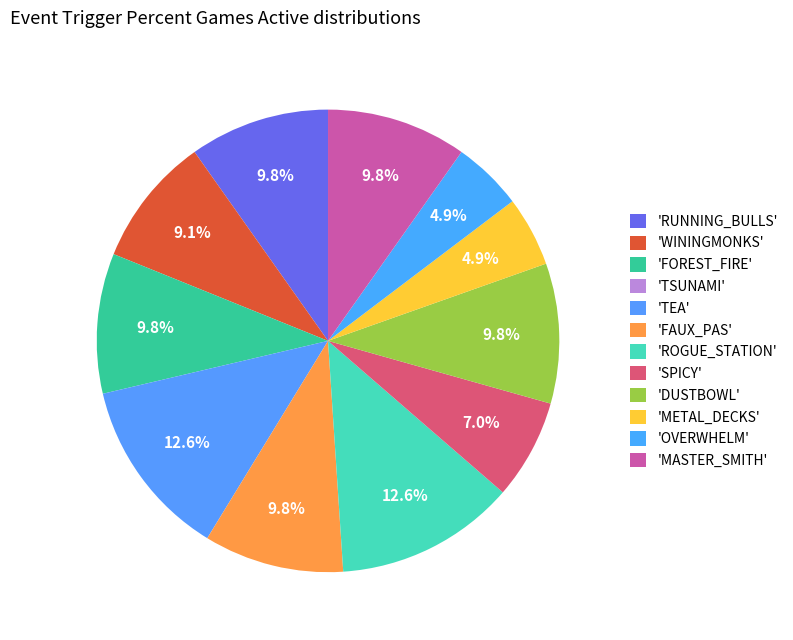

How many segments does this pie chart have?

12